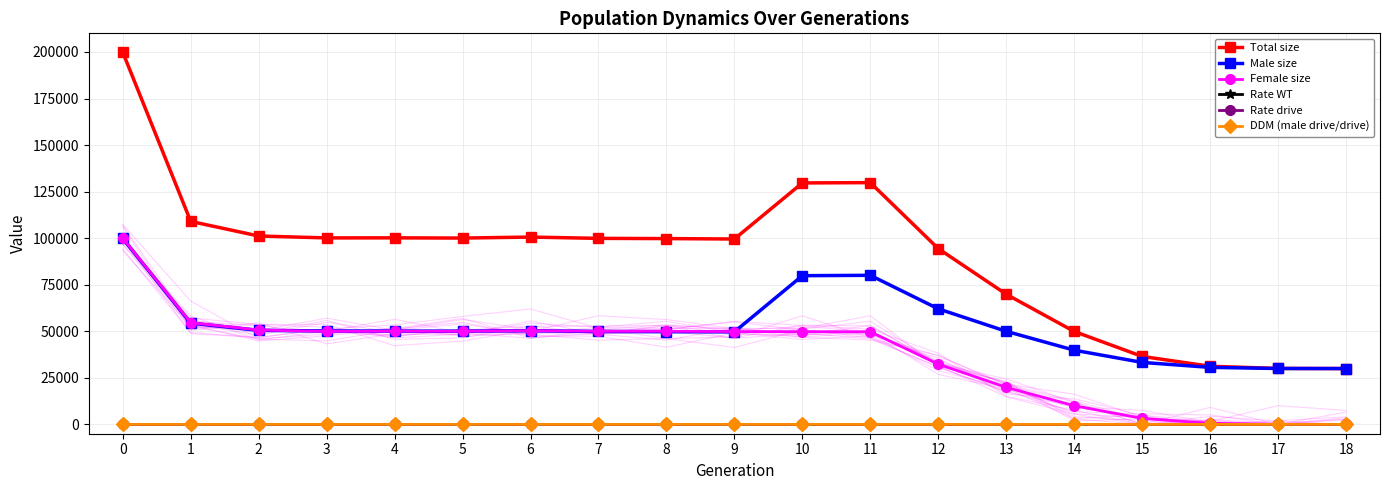

The value of Male size at 17 is 44492.6. True or false?

False